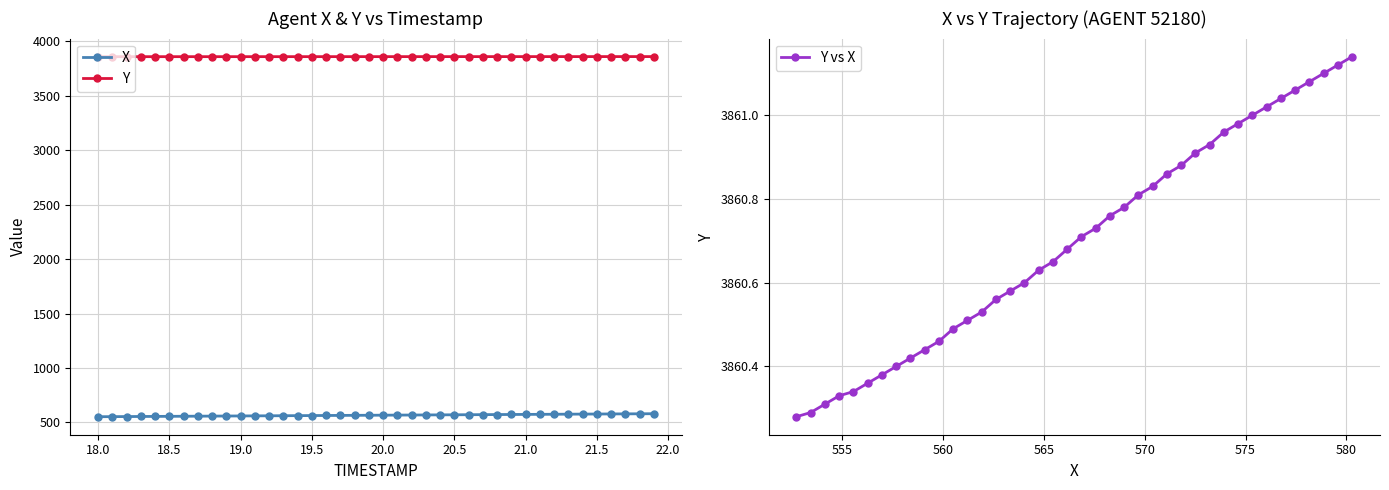

Which series has the widest spread of values?

X